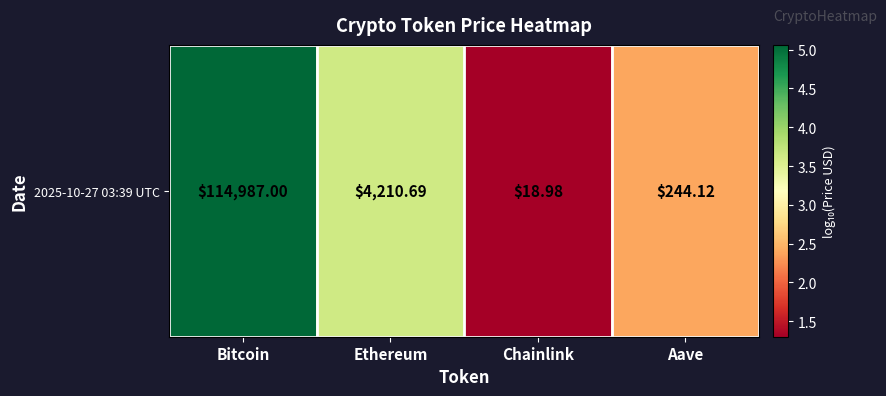

Reading right to left, list all the values displayed in this chart.

Aave=2.4	Chainlink=1.3	Ethereum=3.6	Bitcoin=5.1